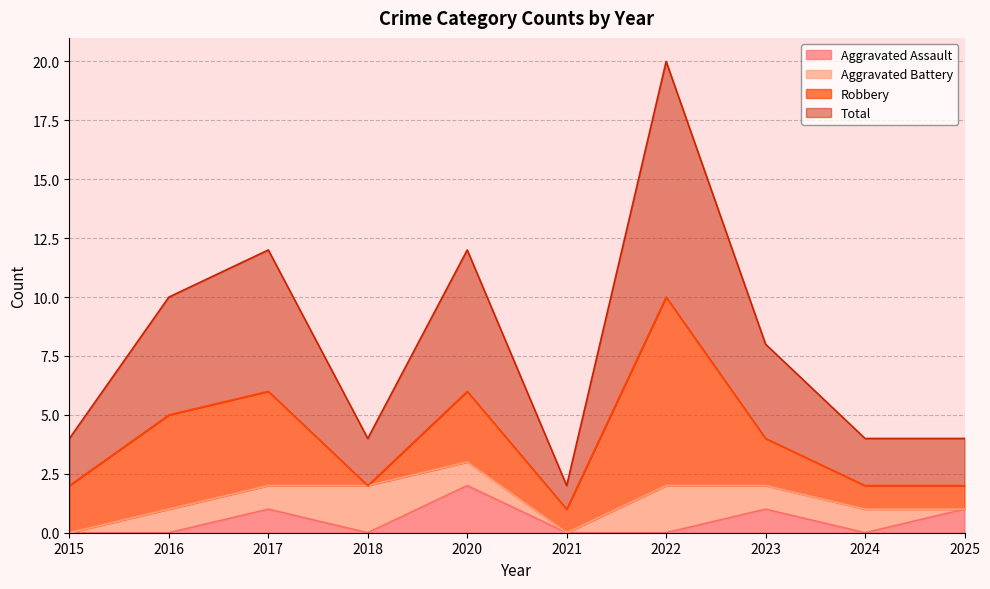

Which category has the highest value in the Aggravated Assault series?

2020